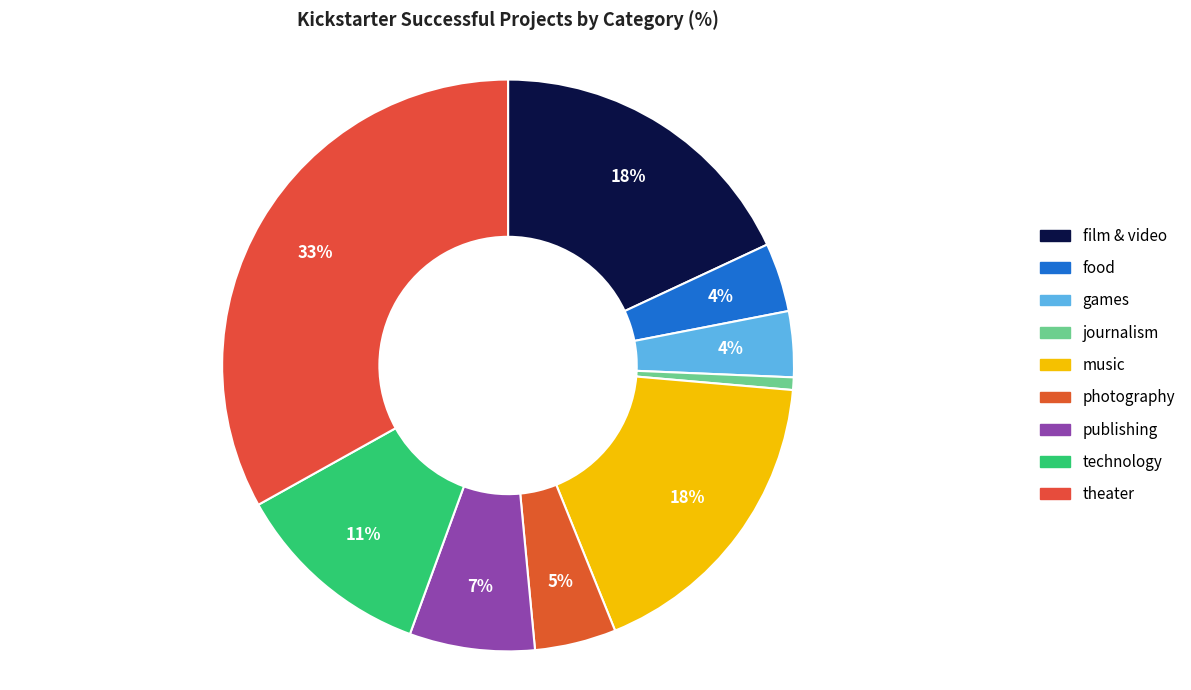

How many segments does this pie chart have?

9